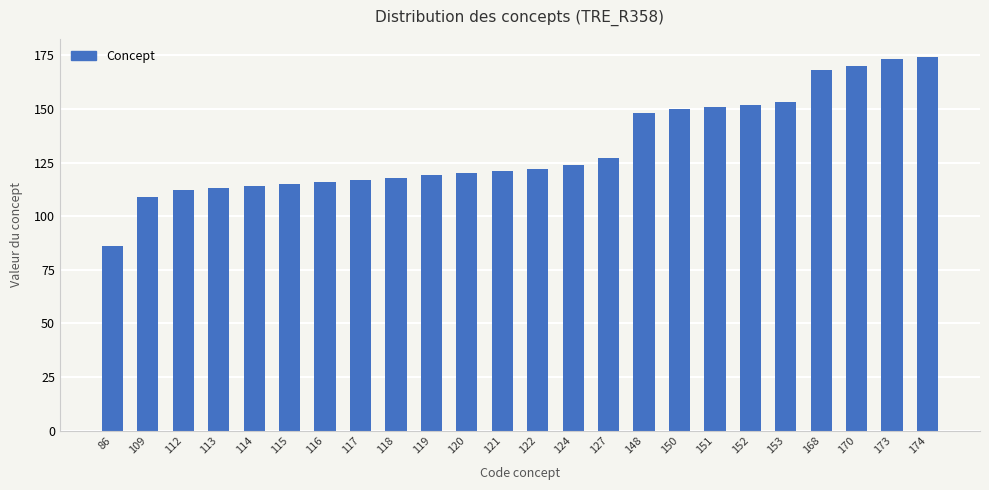

Reading left to right, extract all data points from this chart.

86	109	112	113	114	115	116	117	118	119	120	121	122	124	127	148	150	151	152	153	168	170	173	174